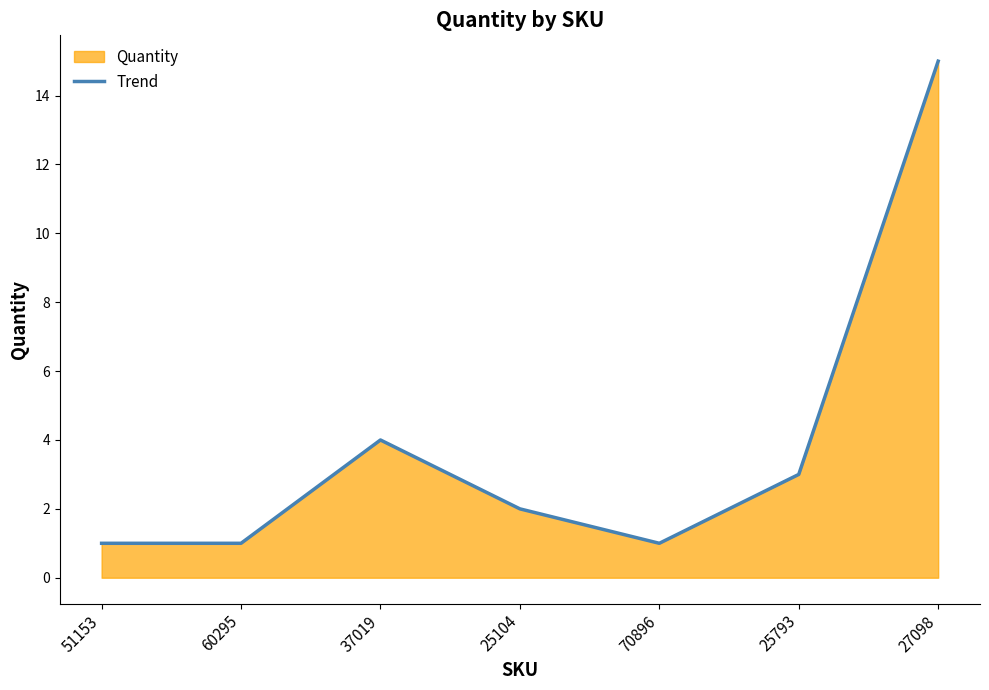

Does the chart display data point markers on the line(s)?

No